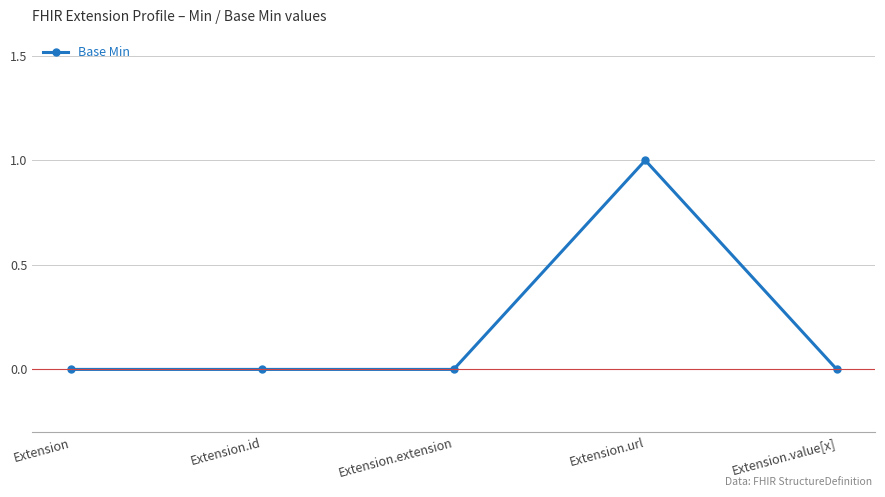

True or false: the data shows 0 at Extension.

True